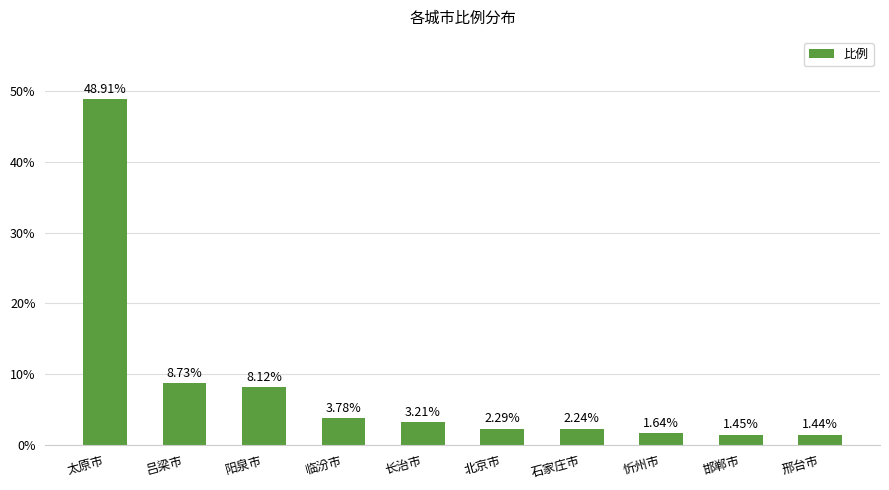

Are the bars horizontal?

No